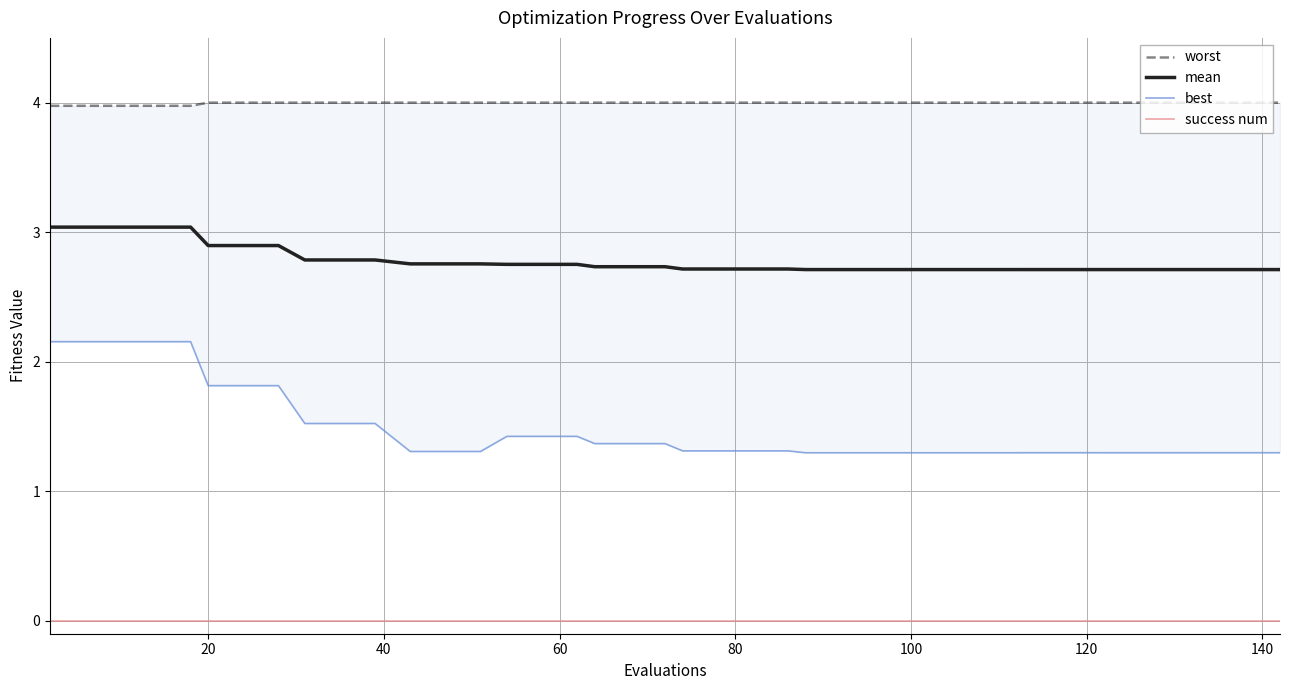

True or false: mean and success num cross at least once.

False